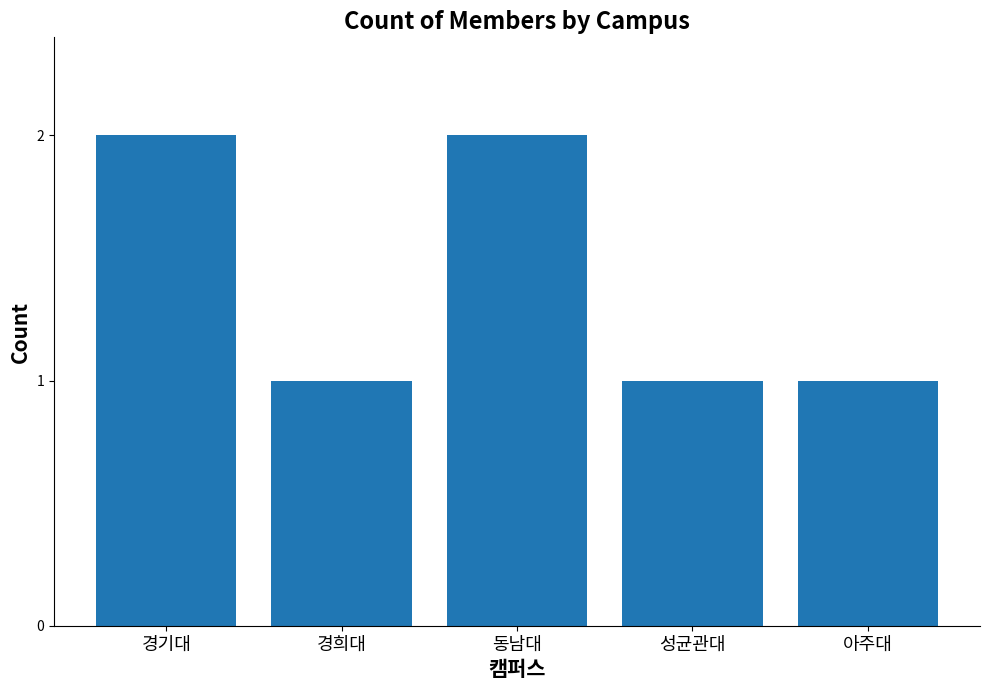

What is the label of the 5th bar from the right?

경기대